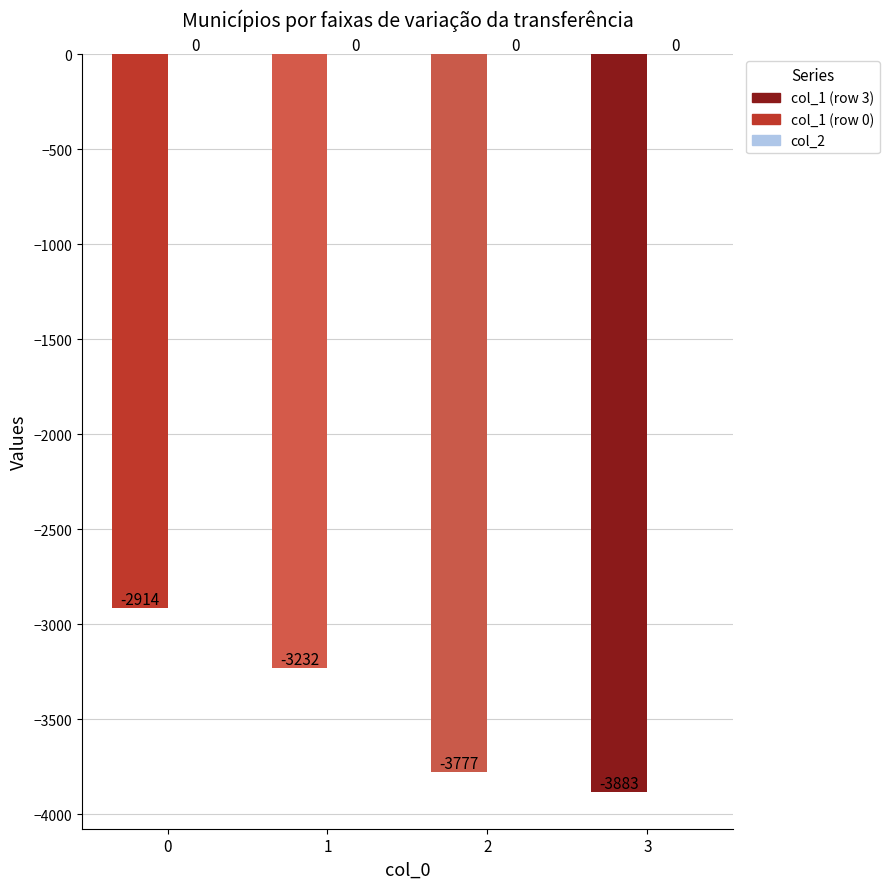

True or false: the data shows -2914 at 0.

True